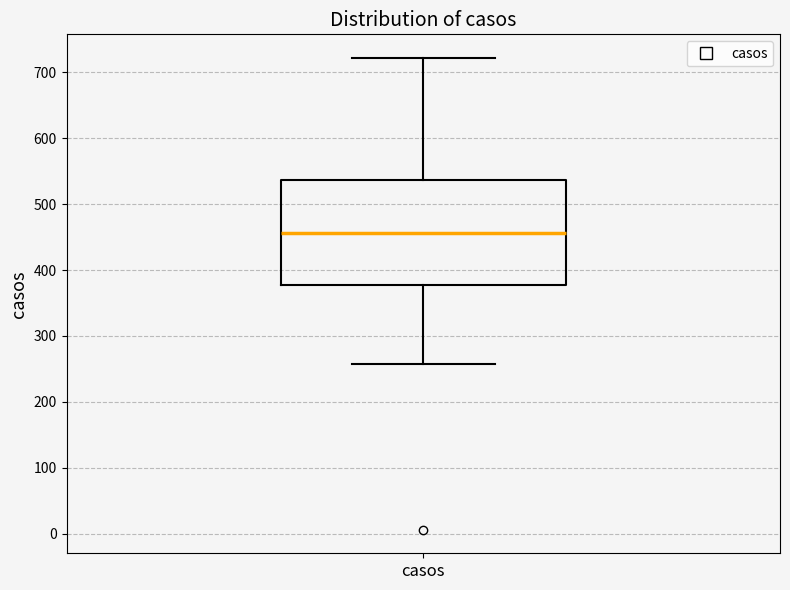

Transcribe this box plot: give where the median line is, the range the box spans, and where the two whiskers end, as read against the y-axis. The values are not printed on the chart, so give them approximately, as read against the axis.

median 460, box 380 to 540, whiskers 260 to 720